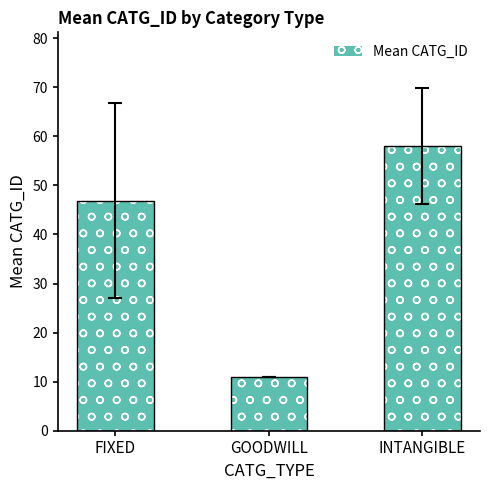

Reading left to right, extract all data points from this chart.

FIXED=46.9	GOODWILL=11.0	INTANGIBLE=58.0